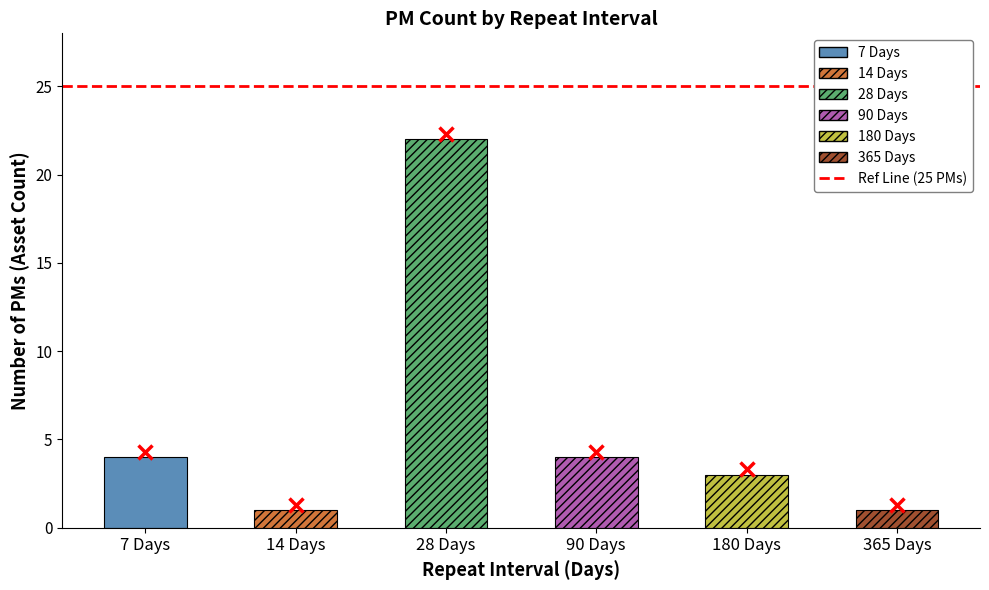

List the labels in order of value, smallest first.

14 Days, 365 Days, 180 Days, 7 Days, 90 Days, 28 Days